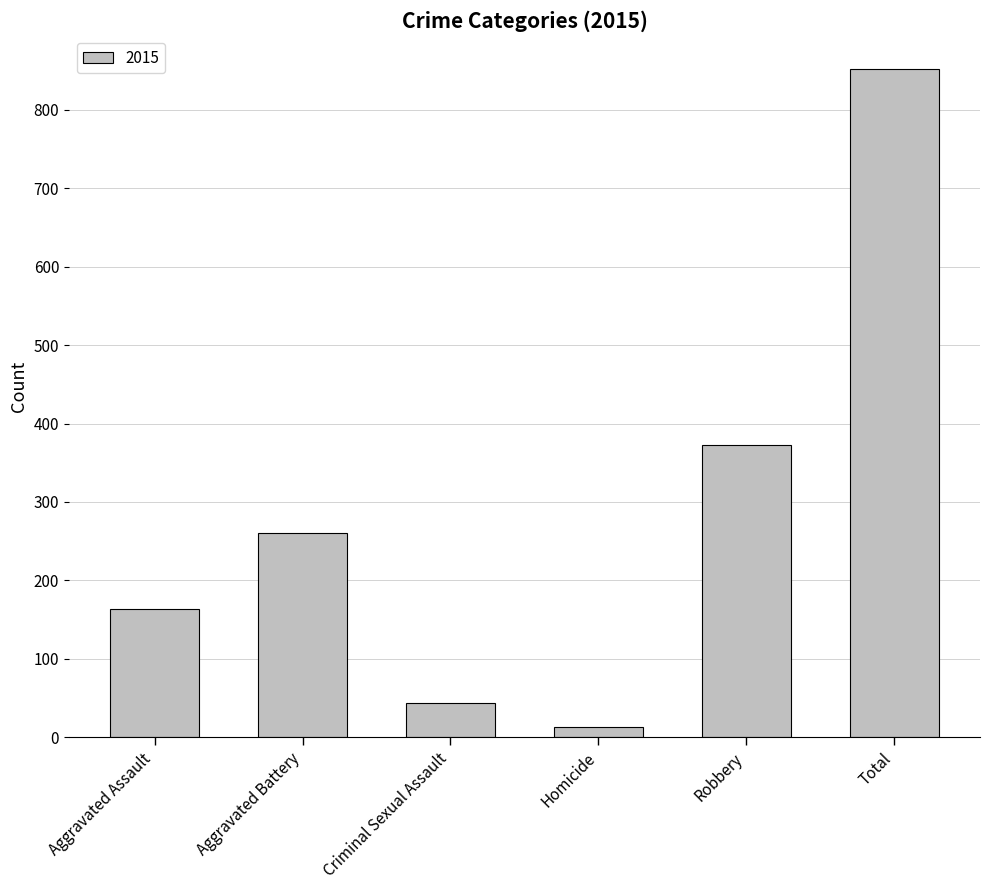

Between Total and Robbery, which is larger?

Total